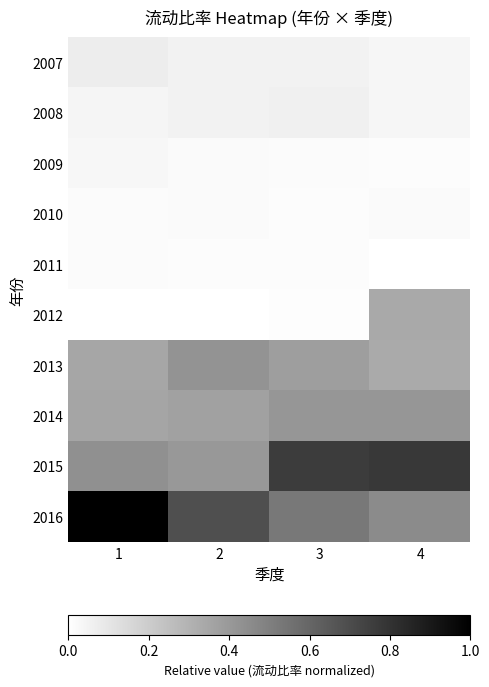

Which has a higher value, 2 or 3?

2